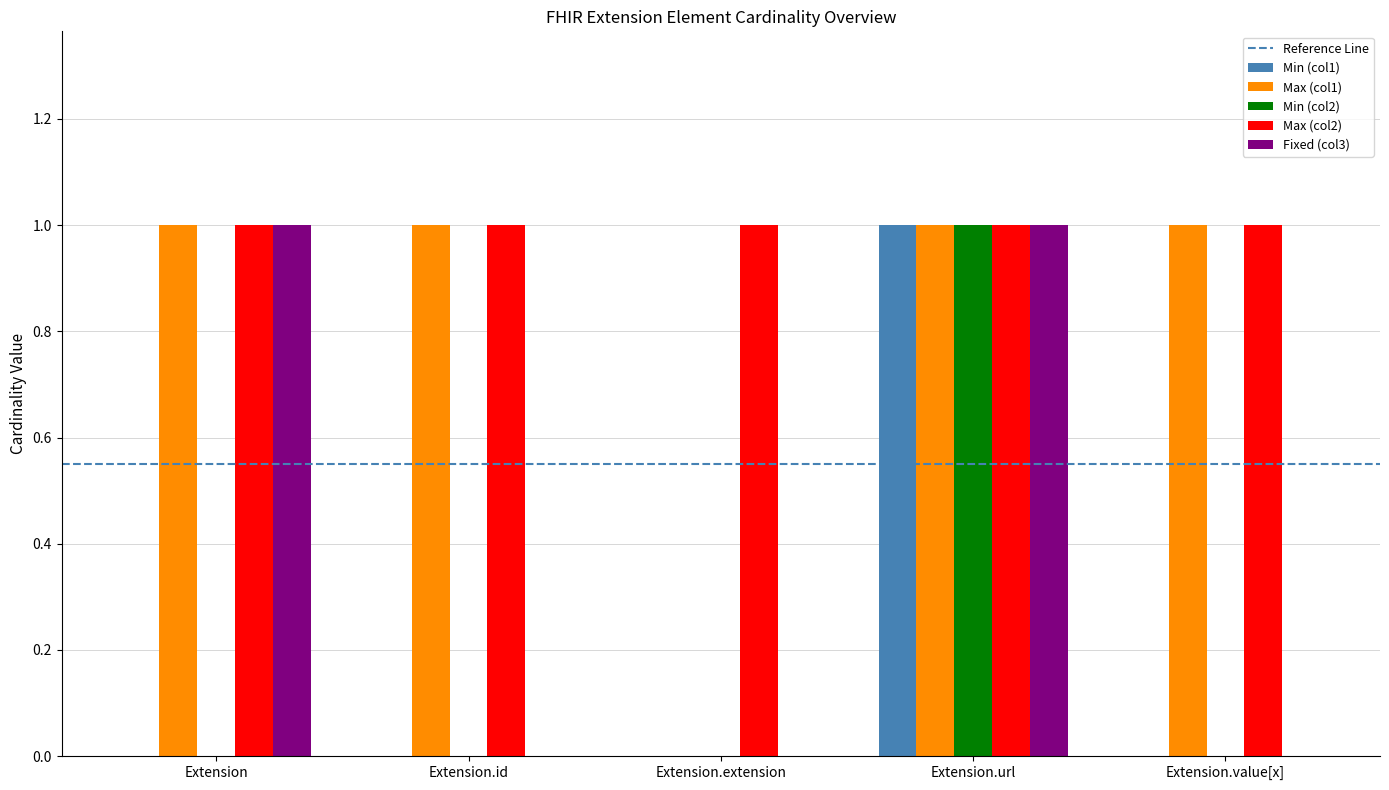

Is the value of Max (col1) at Extension.value[x] greater than the value of Min (col2) at Extension.value[x]?

Yes